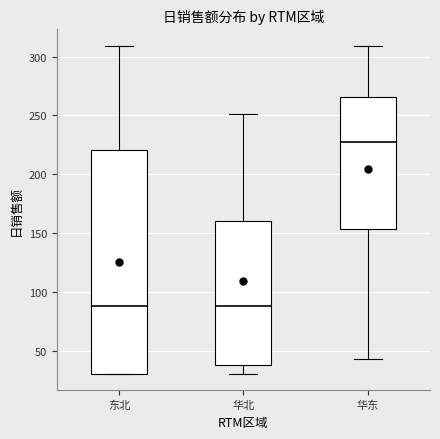

Reading left to right, transcribe this box plot: for each box, give where its median line is, the range the box spans, and where its two whiskers end, as read against the y-axis. The values are not printed on the chart, so give them approximately, as read against the axis.

东北: median 90, box 30 to 220, whiskers 30 to 310
华北: median 90, box 40 to 160, whiskers 30 to 250
华东: median 230, box 155 to 265, whiskers 45 to 310